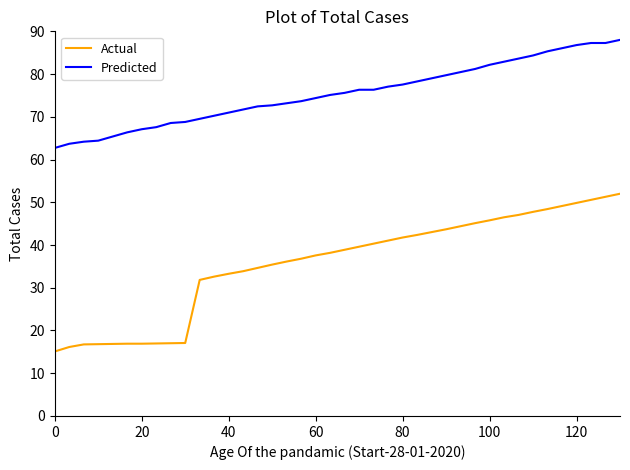

Which series has the largest total across all categories?

Predicted